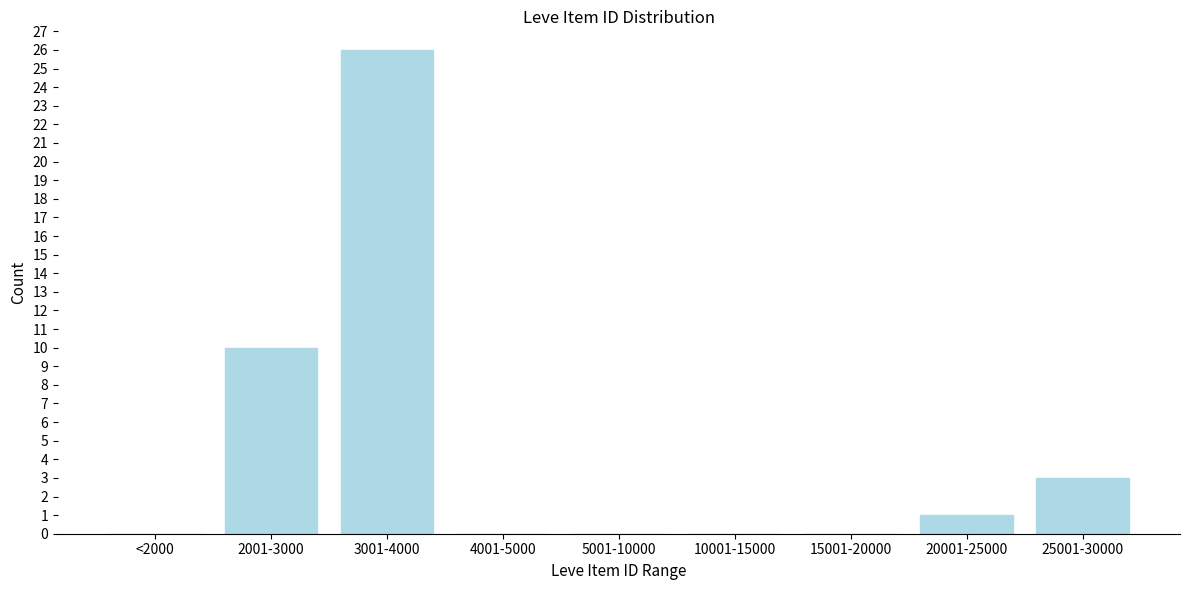

Reading left to right, transcribe all the data shown in this chart.

<2000=0	2001-3000=10	3001-4000=26	4001-5000=0	5001-10000=0	10001-15000=0	15001-20000=0	20001-25000=1	25001-30000=3